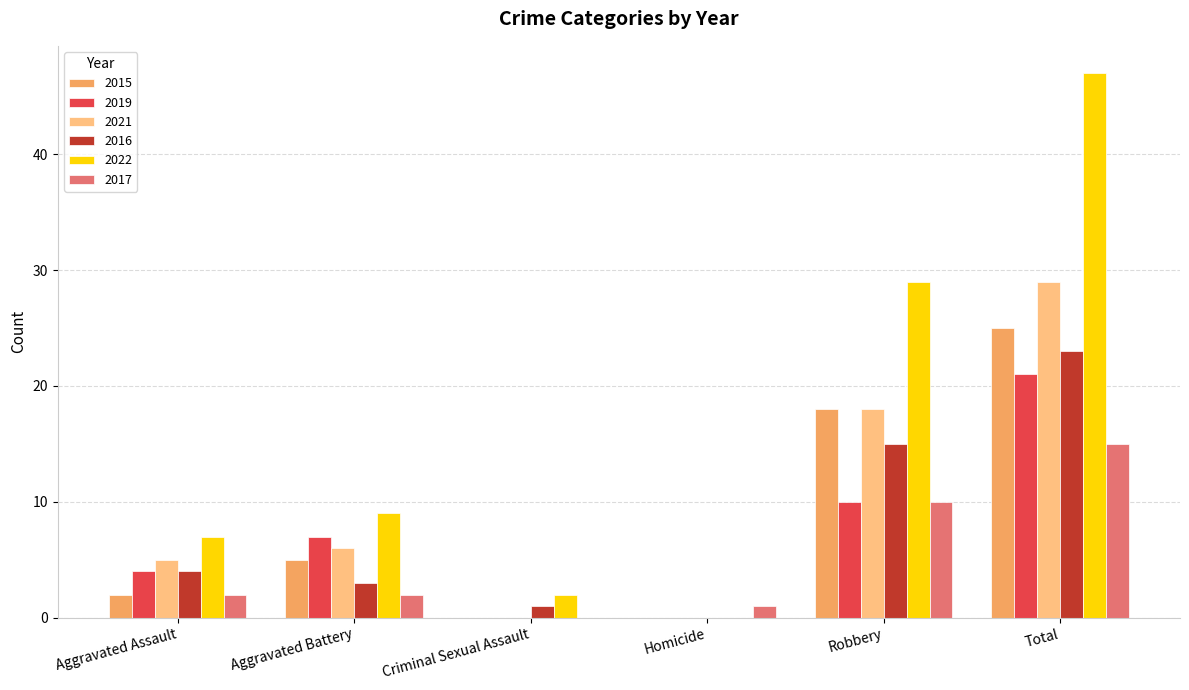

At which category is the sum across all series the highest?

Total